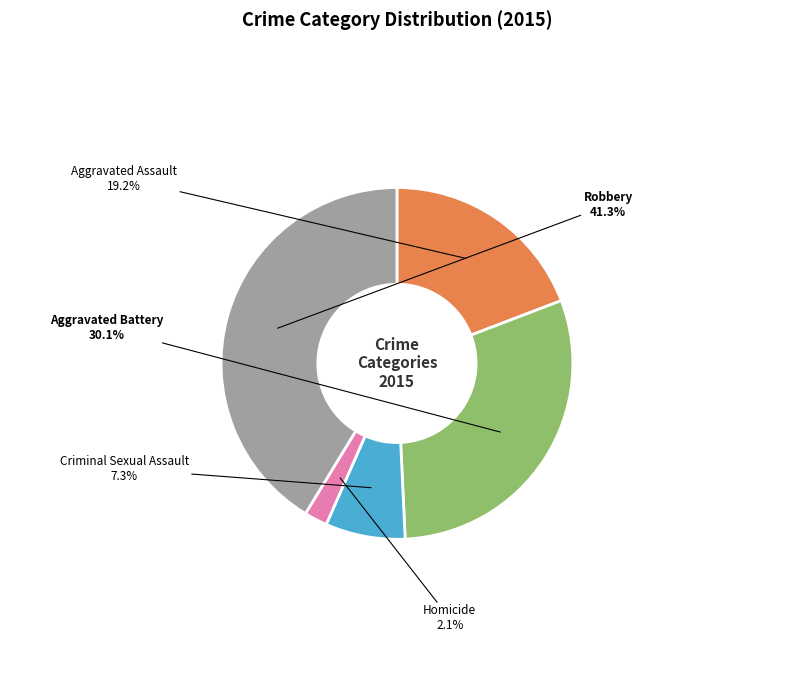

Does any single category account for the majority?

No